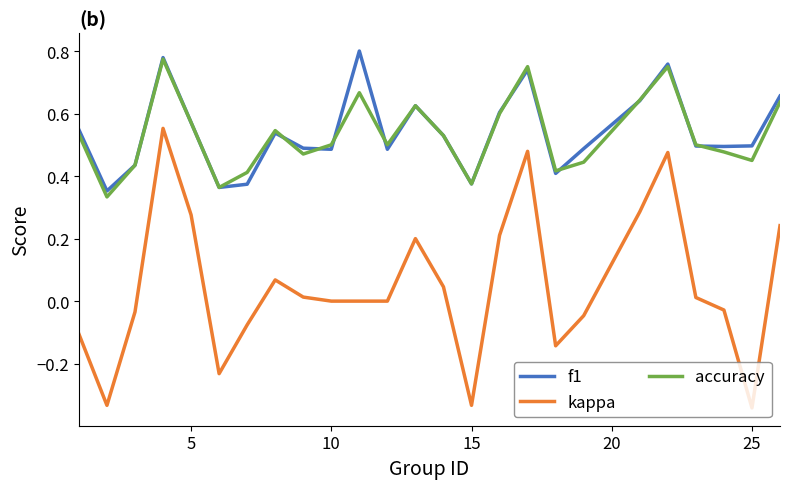

True or false: f1 and kappa cross at least once.

False